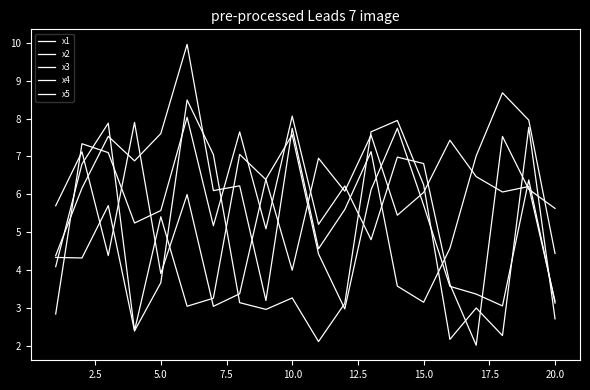

Which series has the widest spread of values?

x1